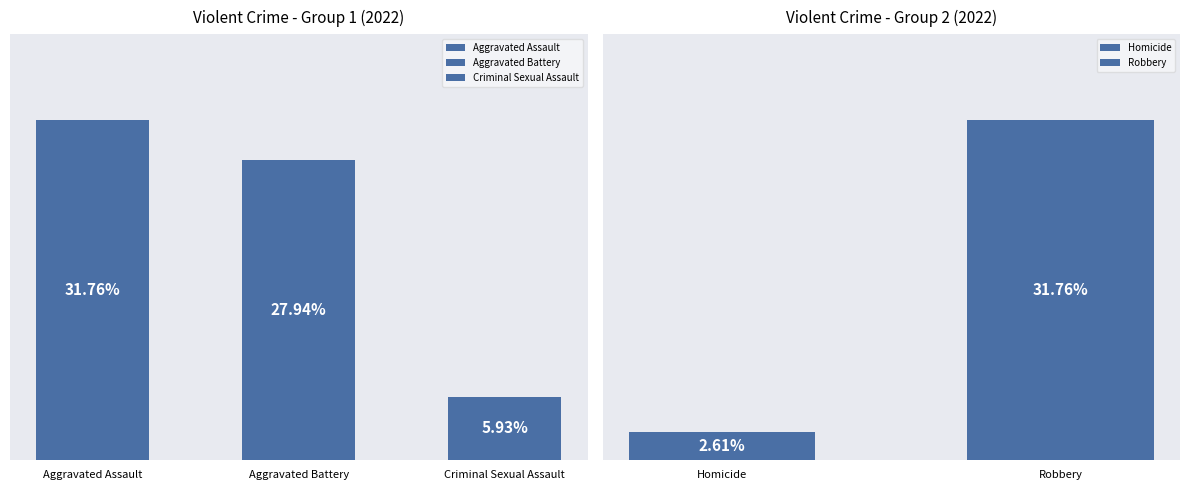

Are the bars grouped side by side (vs. stacked)?

Yes